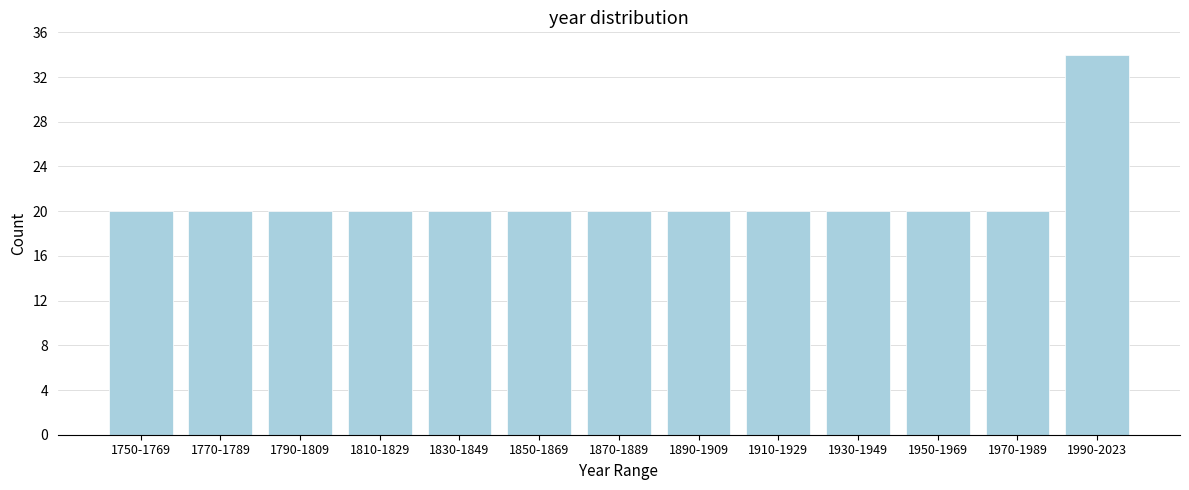

Reading right to left, what are all the values shown in this chart?

34	20	20	20	20	20	20	20	20	20	20	20	20